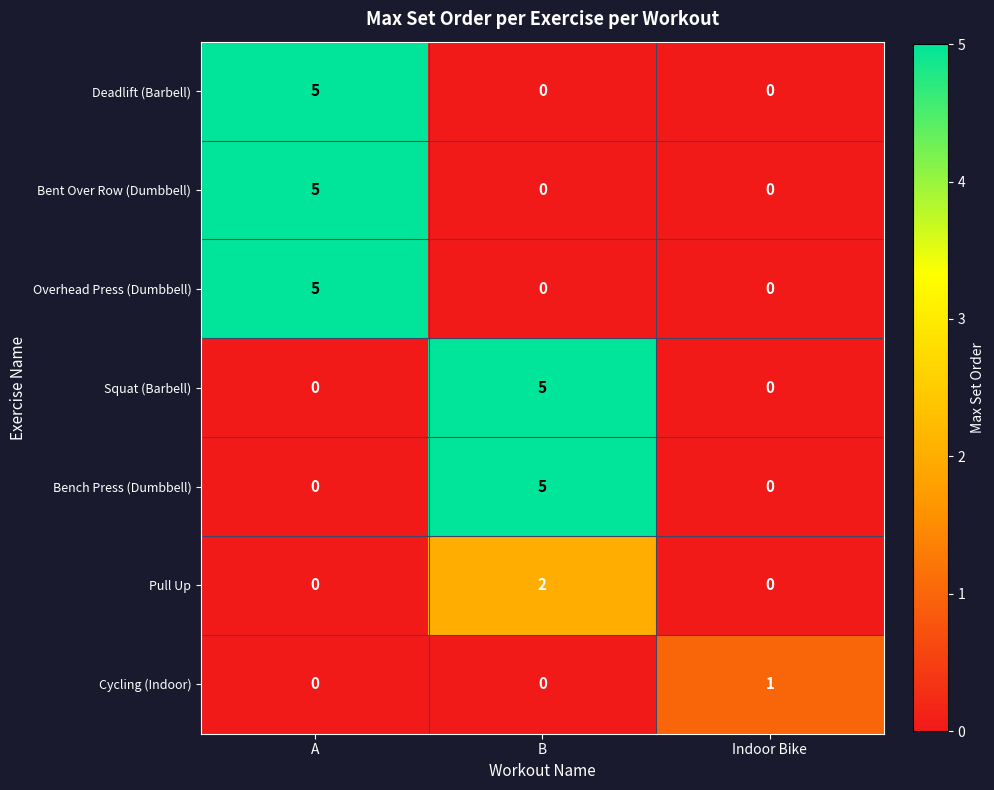

Reading right to left, transcribe all the data shown in this chart.

Deadlift (Barbell): Indoor Bike=0	B=0	A=5
Bent Over Row (Dumbbell): Indoor Bike=0	B=0	A=5
Overhead Press (Dumbbell): Indoor Bike=0	B=0	A=5
Squat (Barbell): Indoor Bike=0	B=5	A=0
Bench Press (Dumbbell): Indoor Bike=0	B=5	A=0
Pull Up: Indoor Bike=0	B=2	A=0
Cycling (Indoor): Indoor Bike=1	B=0	A=0